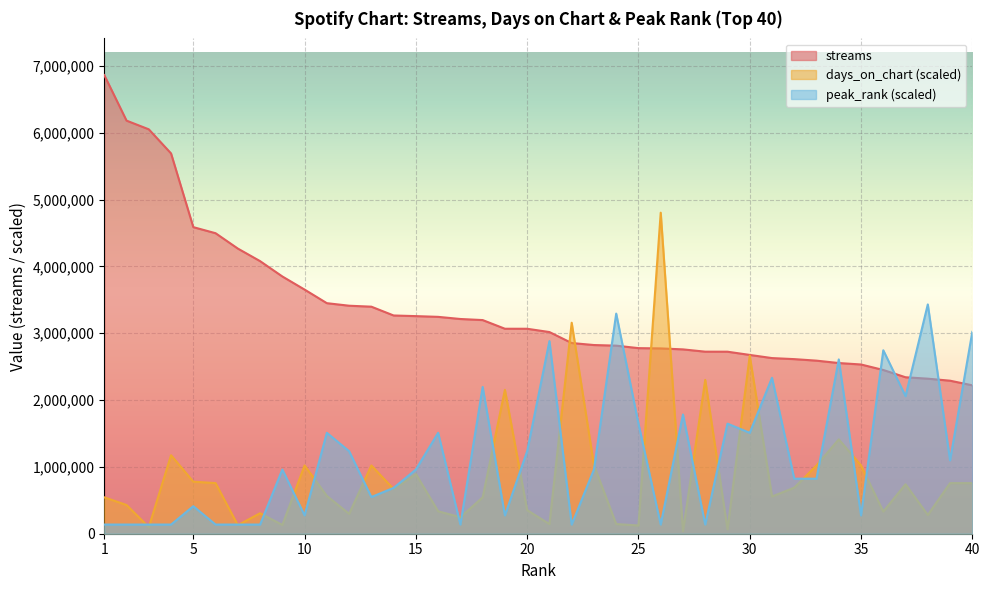

Is it true that days_on_chart equals 306400.2 at 8?

True